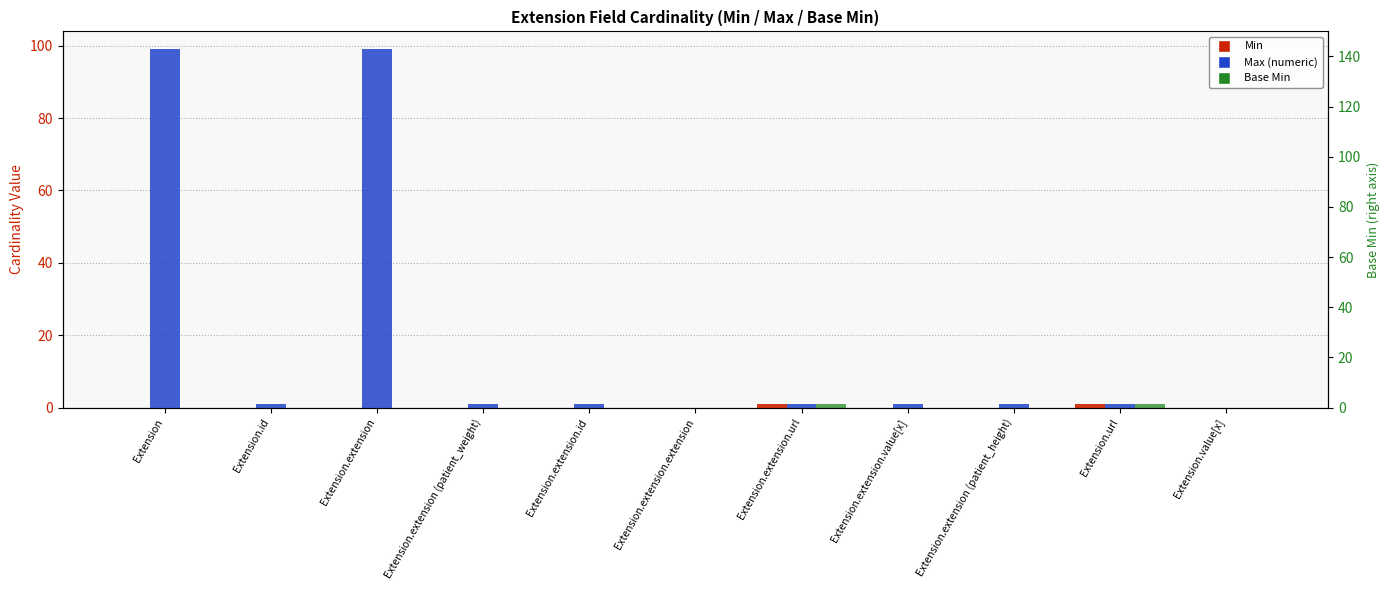

Rank the series at Extension.id from highest to lowest value.

Max (numeric), Min, Base Min